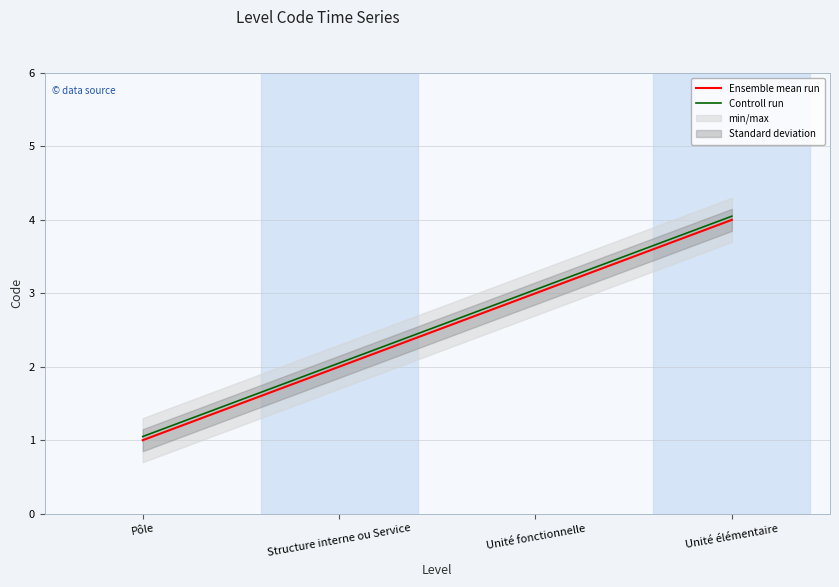

At which label does Ensemble mean run reach its peak?

Unité élémentaire